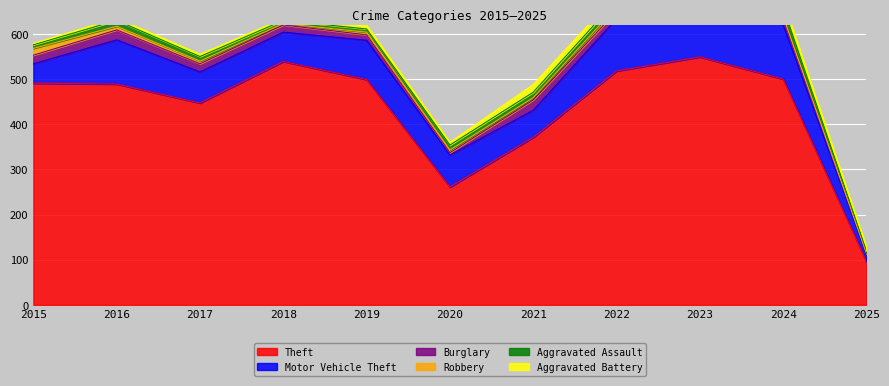

Which series has the largest total across all categories?

Theft